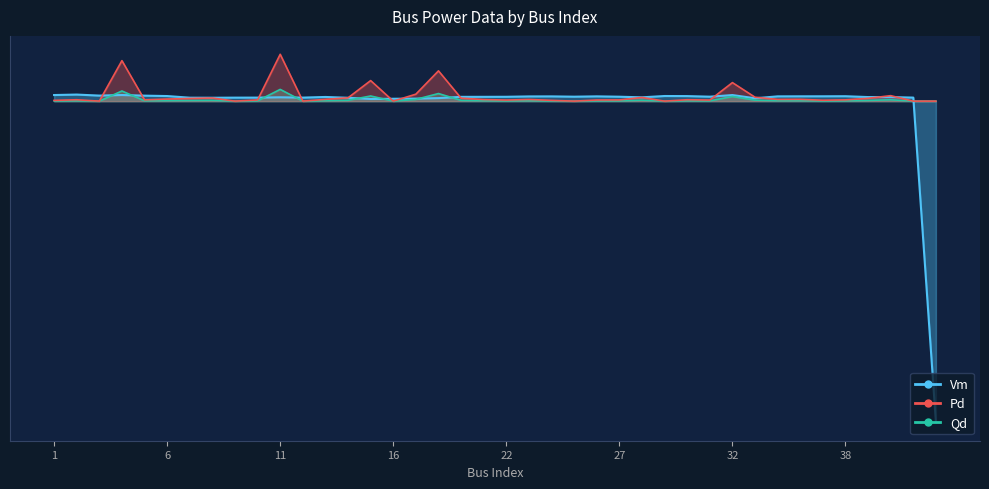

Reading left to right, list all the values displayed in this chart.

Vm: 1=9.3	2=10.0	3=8.4	4=9.3	5=8.4	6=7.7	7=5.2	8=5.2	9=5.3	10=5.4	11=5.9	12=5.4	13=6.4	14=5.1	15=3.3	16=3.6	18=3.8	19=4.6	20=6.5	21=6.6	22=6.6	23=7.2	24=7.2	25=6.8	26=7.3	27=6.7	28=5.8	29=7.8	30=7.7	31=6.8	32=9.3	33=4.4	34=7.3	35=7.3	36=7.4	38=7.5	41=6.2	46=6.2	51=5.4	52=-490.0
Pd: 1=0.3	2=0.5	3=0.0	4=15.5	5=0.5	6=0.8	7=1.0	8=1.2	9=0.0	10=0.5	11=17.9	12=0.0	13=0.7	14=1.3	15=7.9	16=0.0	18=2.7	19=11.6	20=1.1	21=0.6	22=0.4	23=0.6	24=0.3	25=0.0	26=0.4	27=0.5	28=1.4	29=0.0	30=0.5	31=0.4	32=7.1	33=1.5	34=0.7	35=0.7	36=0.3	38=0.5	41=1.1	46=2.1	51=0.0	52=0.0
Qd: 1=1.2	2=2.1	3=0.0	4=61.7	5=2.0	6=3.2	7=4.1	8=4.8	9=0.0	10=1.8	11=71.4	12=0.0	13=2.7	14=5.0	15=31.3	16=0.0	18=10.6	19=46.2	20=4.5	21=2.4	22=1.6	23=2.5	24=1.2	25=0.0	26=1.7	27=1.8	28=5.6	29=0.0	30=2.1	31=1.6	32=28.3	33=6.0	34=2.6	35=2.7	36=1.4	38=1.9	41=4.3	46=8.3	51=0.0	52=0.0